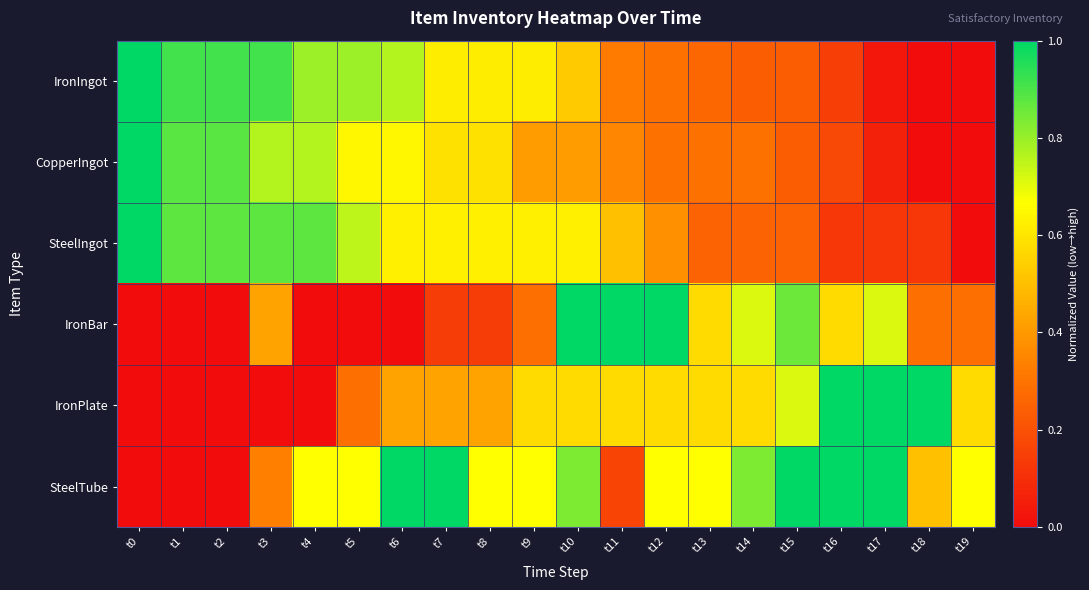

How many distinct data groups are displayed?

6